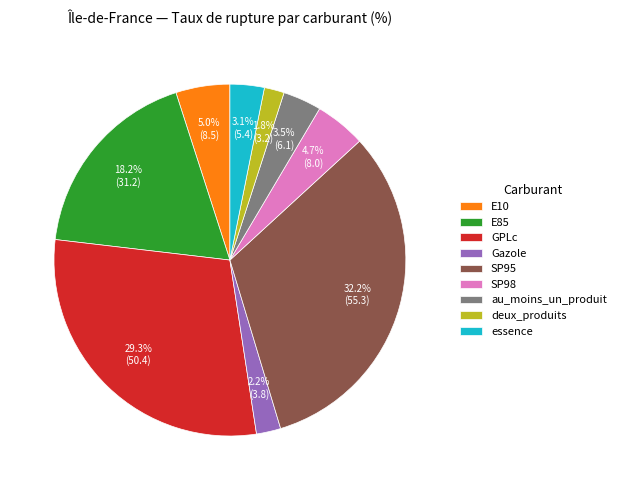

Does au_moins_un_produit account for over 50% of the chart?

No